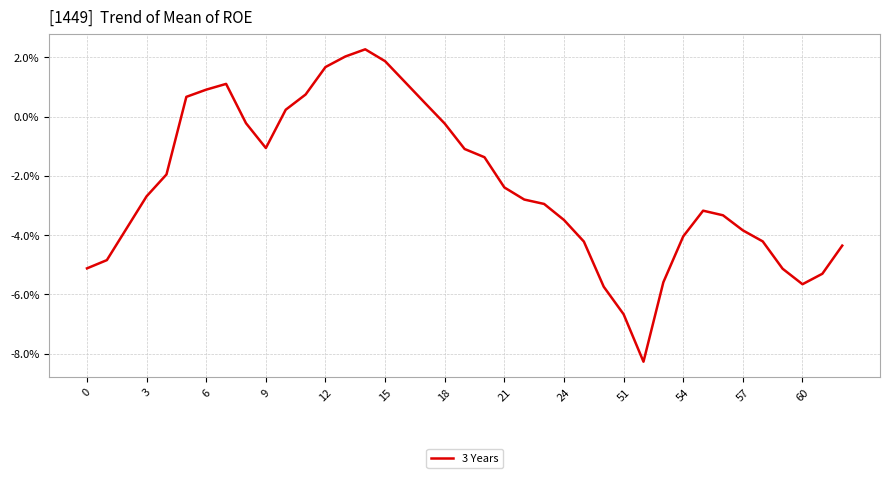

What is the sum of all values?

-0.9